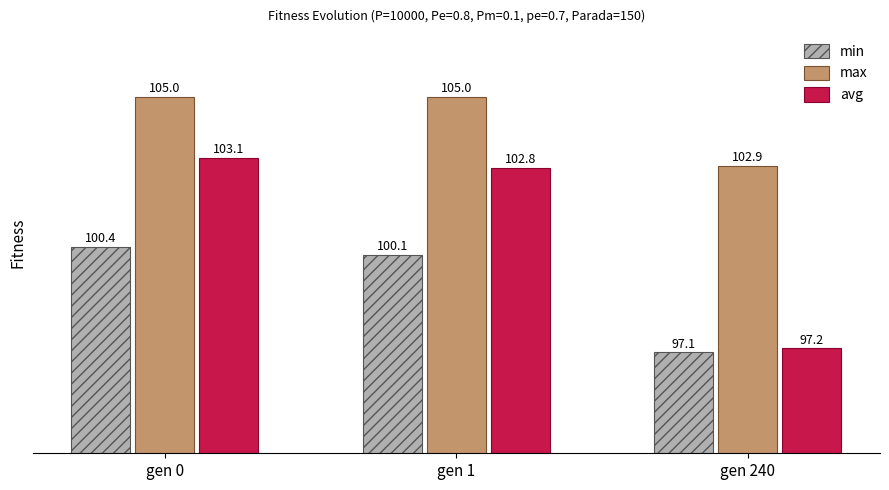

Which category has the highest value in the min series?

gen 0